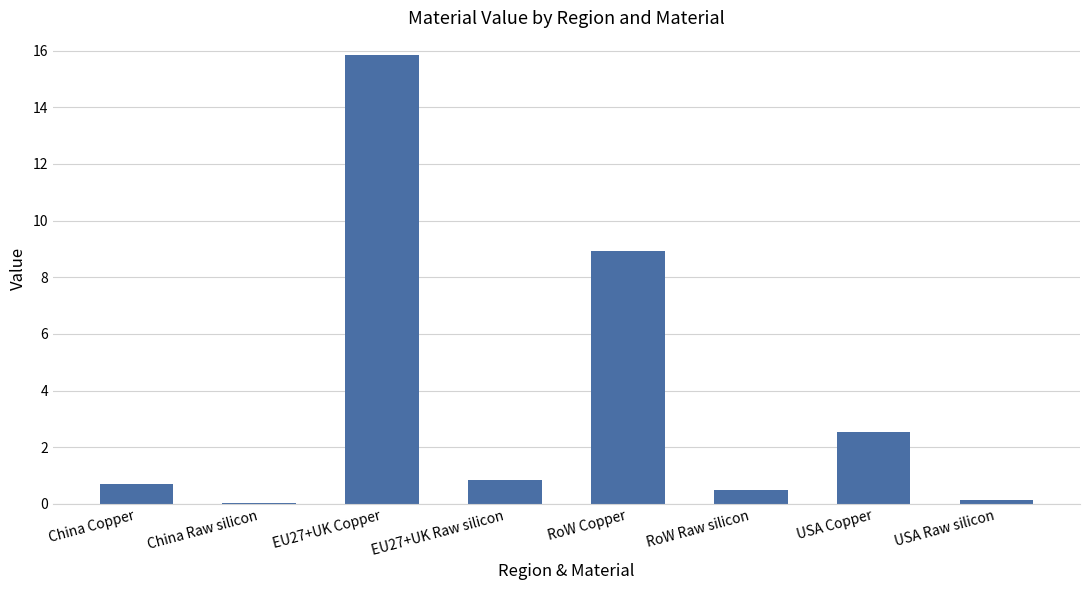

Between USA Raw silicon and China Copper, which is larger?

China Copper